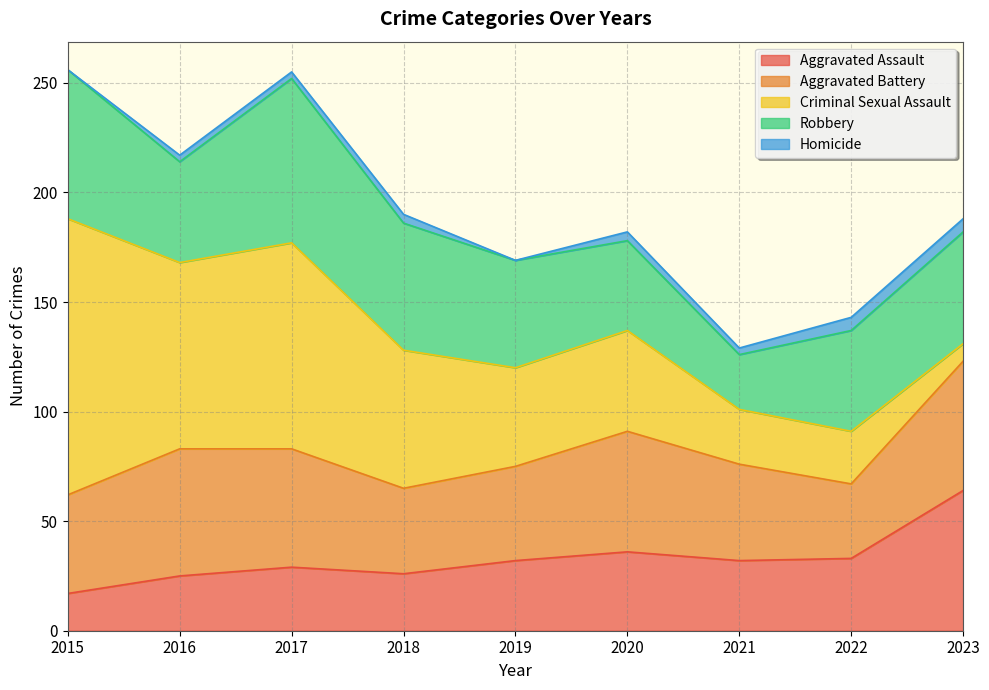

True or false: Homicide and Robbery cross at least once.

False